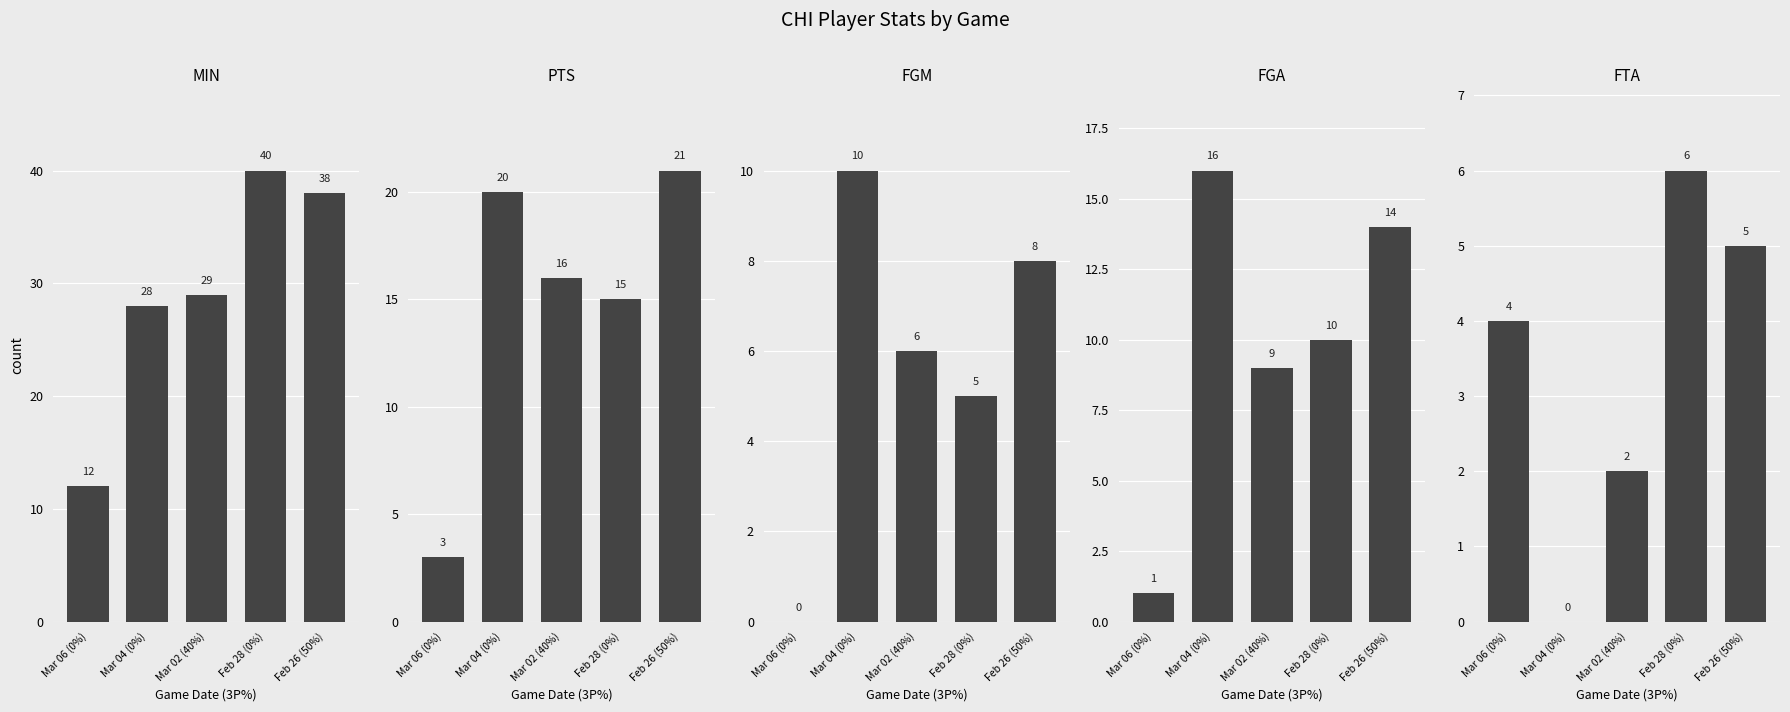

What is the difference between the highest and lowest values at Mar 04 (0%)?

28